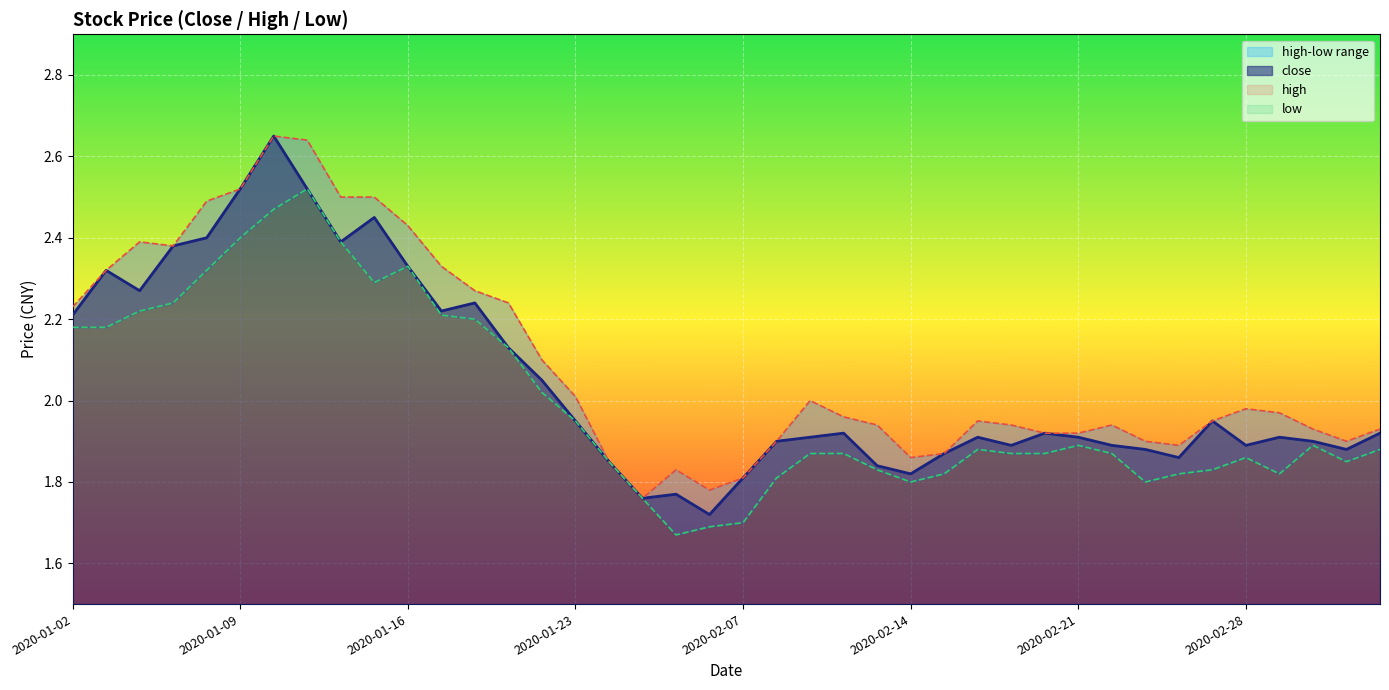

What is the difference between the second highest and second lowest values in the low series?

0.8